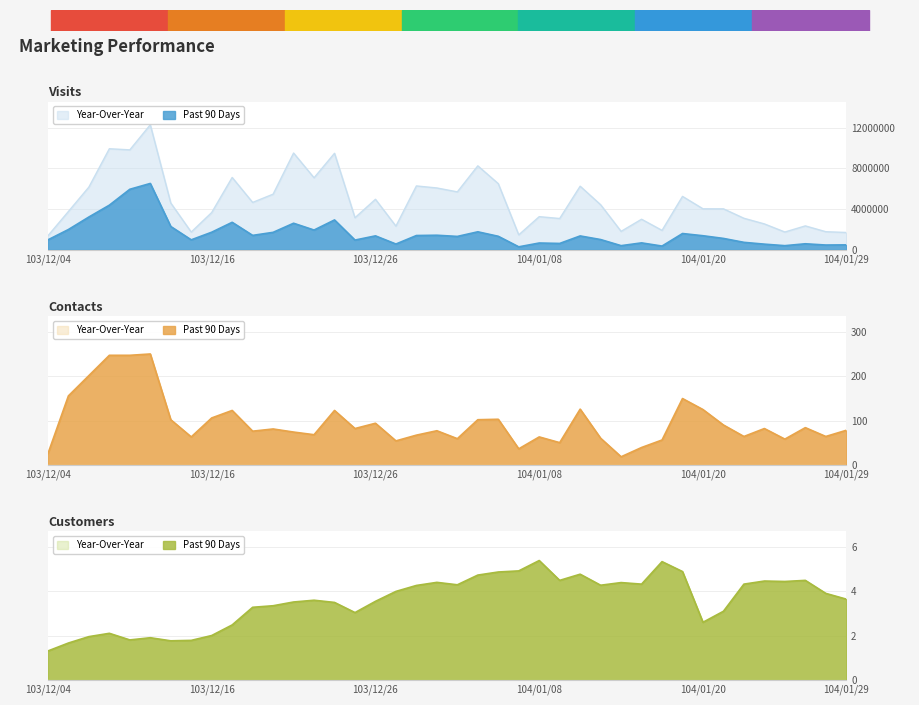

How many lines are shown in the chart?

2